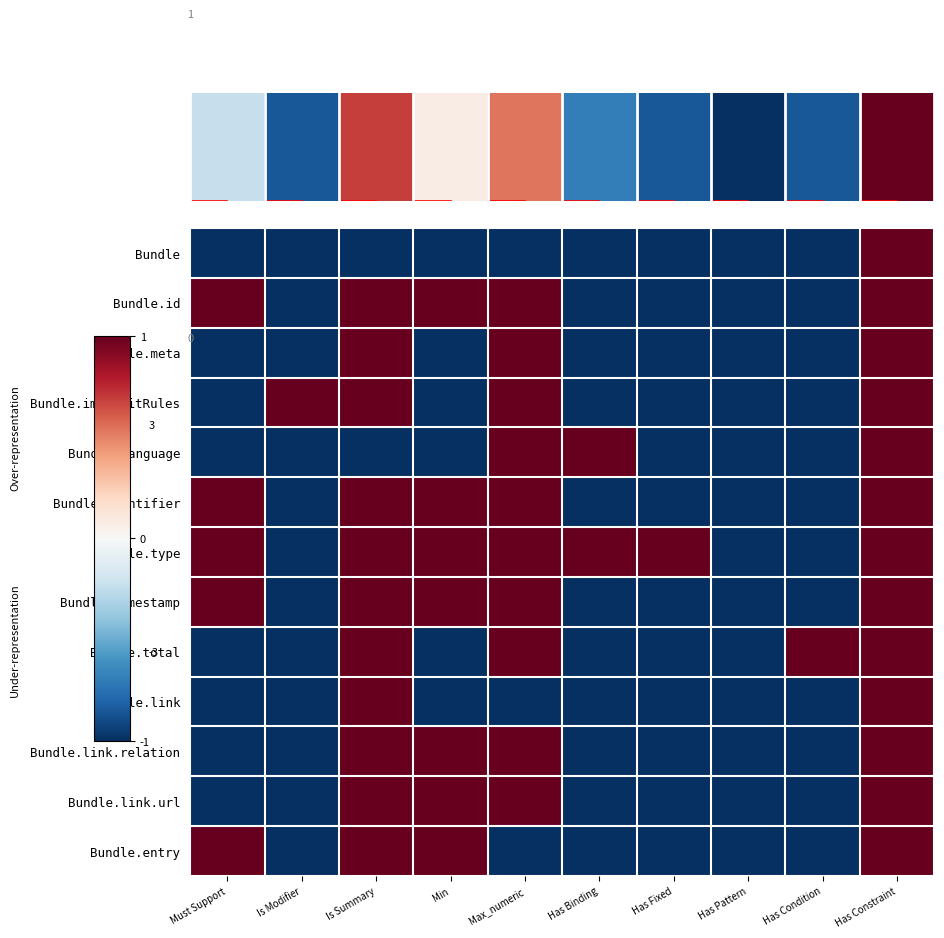

Which series changed the most between Is Modifier and Has Condition?

Bundle.implicitRules